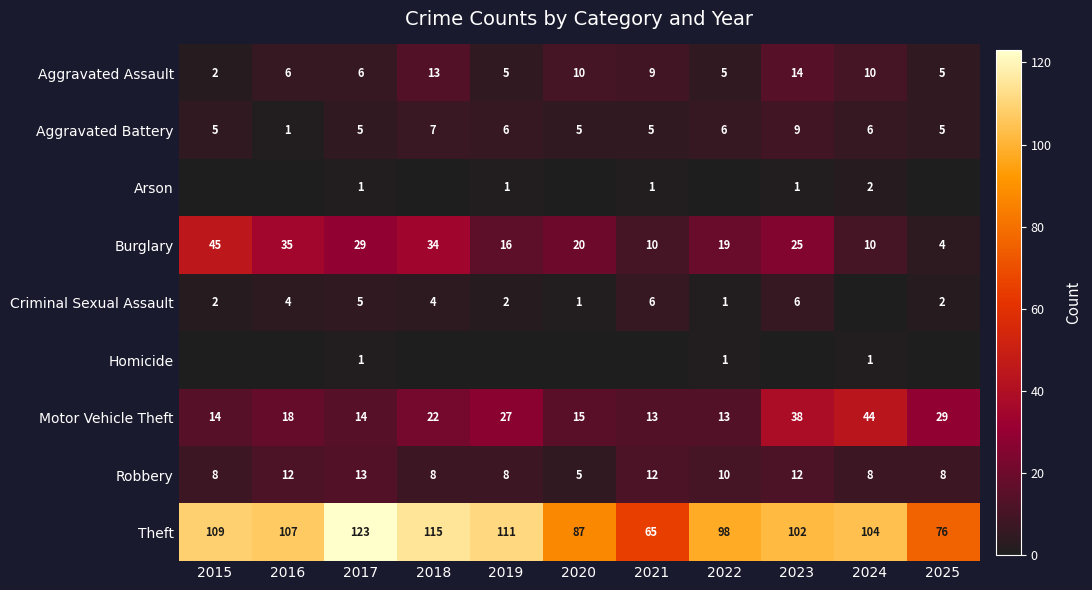

Is the value of Criminal Sexual Assault at 2016 greater than the value of Robbery at 2015?

No